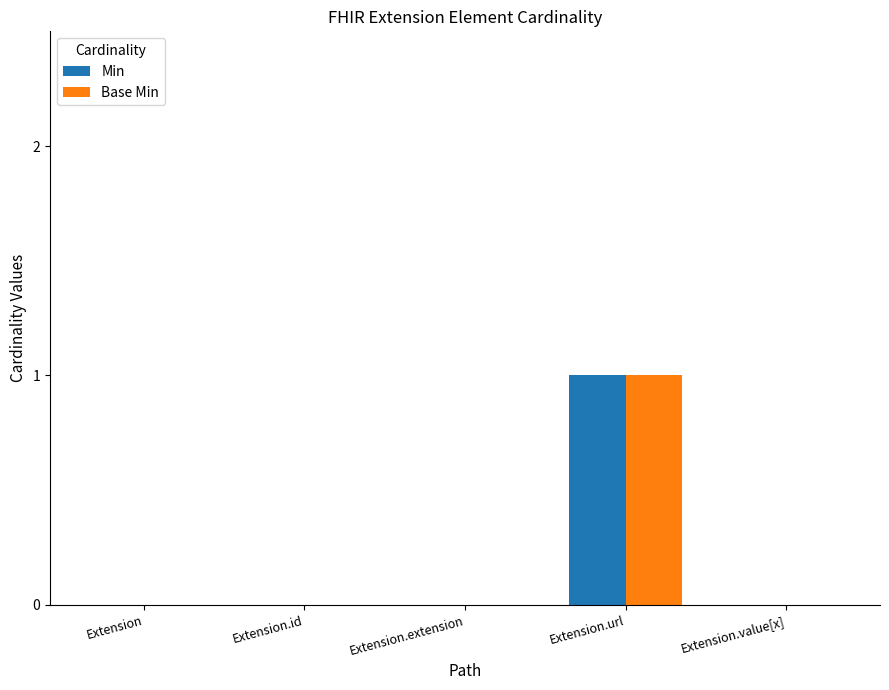

What are all the series names shown in the legend?

Min, Base Min